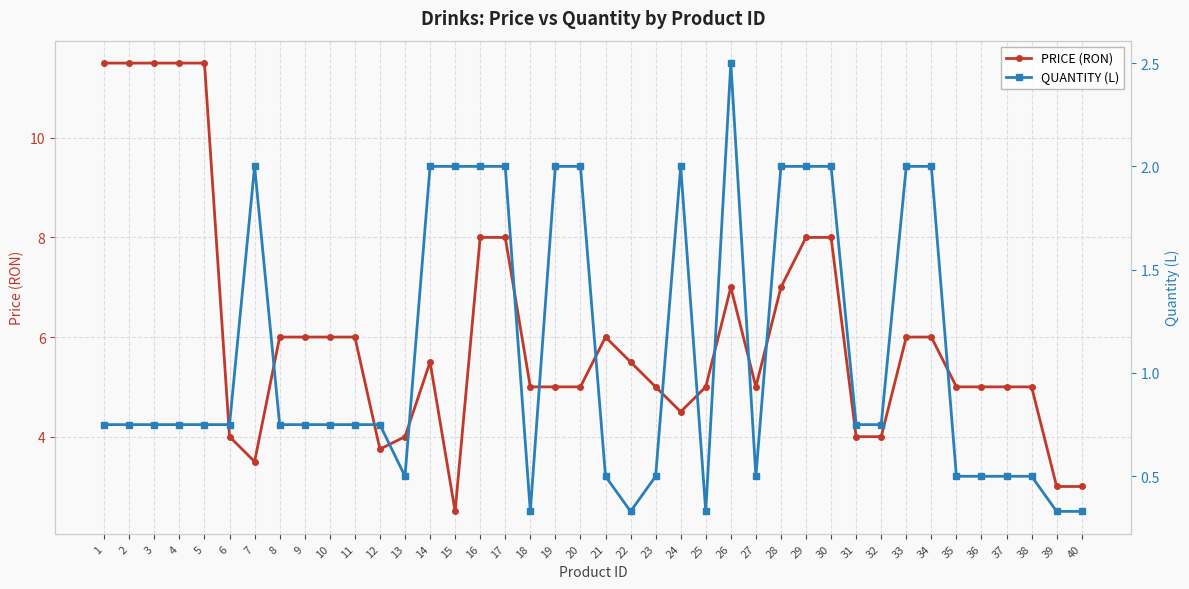

Rank the categories by PRICE (RON) value from lowest to highest.

15, 39, 40, 7, 12, 6, 13, 31, 32, 24, 18, 19, 20, 23, 25, 27, 35, 36, 37, 38, 14, 22, 8, 9, 10, 11, 21, 33, 34, 26, 28, 16, 17, 29, 30, 1, 2, 3, 4, 5